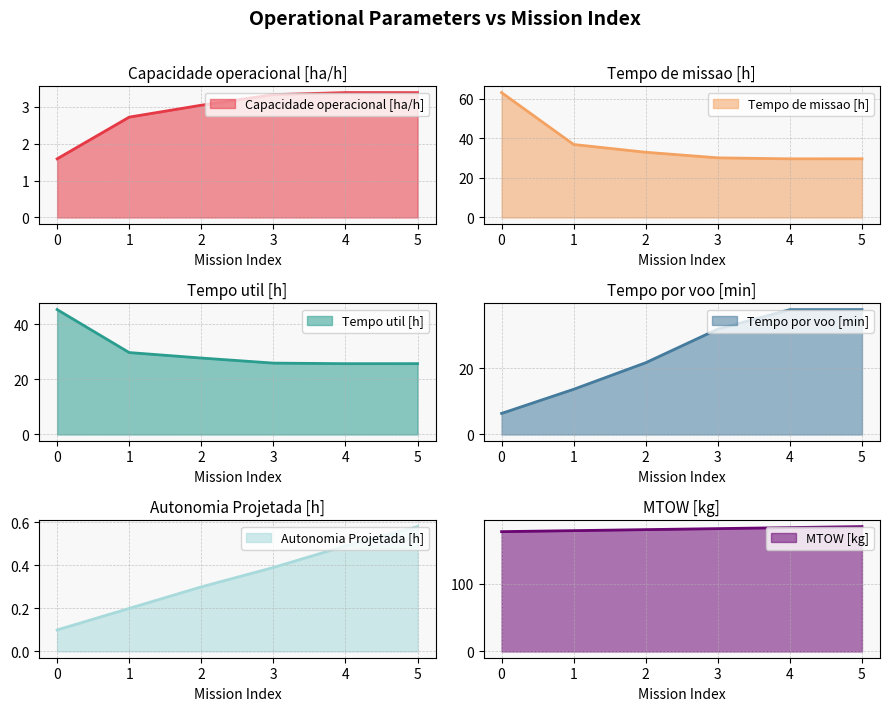

What are all the series names shown in the legend?

Capacidade operacional [ha/h], Tempo de missao [h], Tempo util [h], Tempo por voo [min], Autonomia Projetada [h], MTOW [kg]